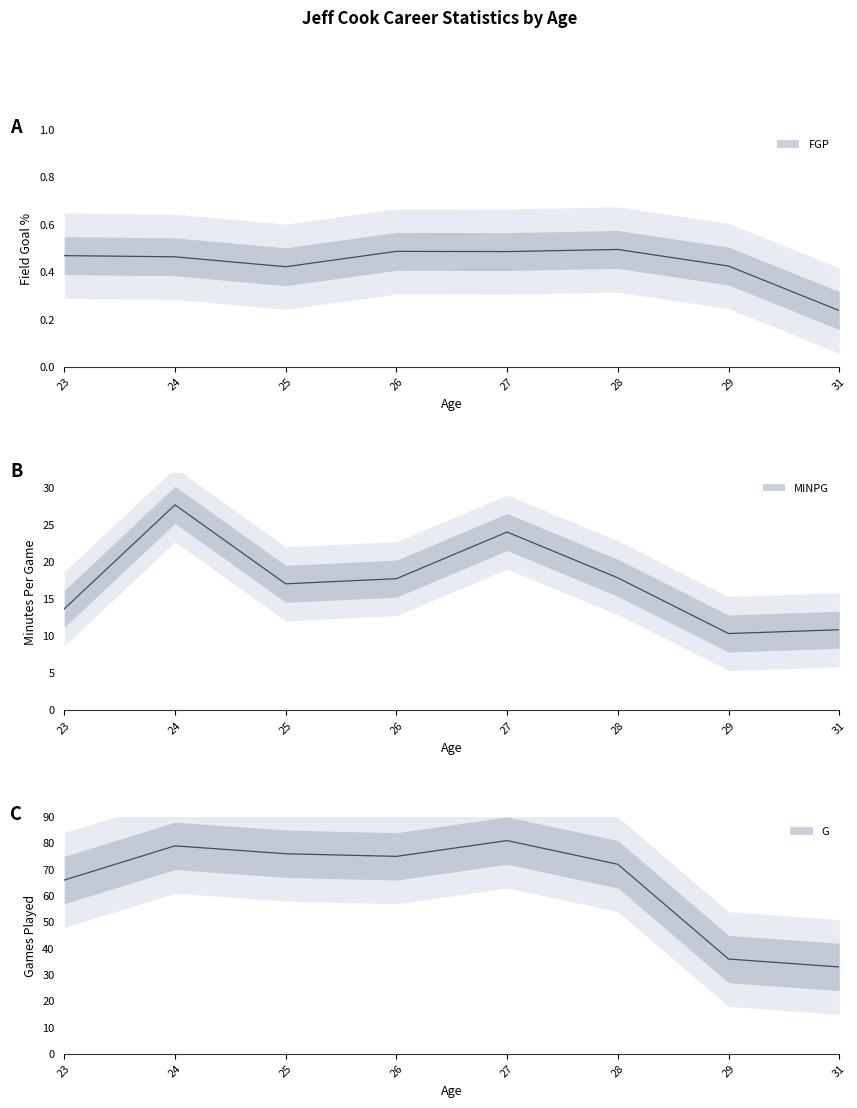

Reading left to right, what are all the values shown in this chart?

G: 66.0	79.0	76.0	75.0	81.0	72.0	36.0	33.0
MIN: 13.7	27.7	17.1	17.8	24.1	17.9	10.4	10.9
FGP: 0.5	0.5	0.4	0.5	0.5	0.5	0.4	0.2